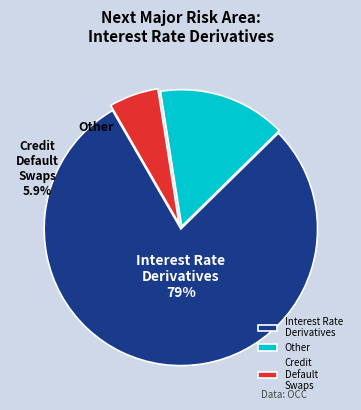

Is it true that 38 is 14% of the pie?

False